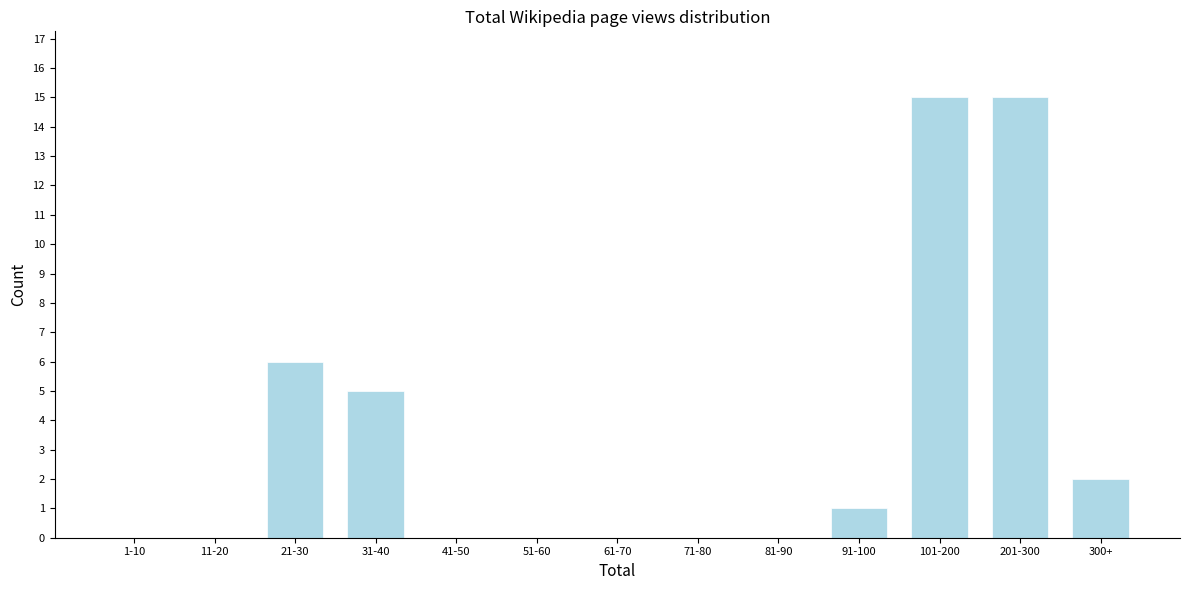

Reading left to right, list all the values displayed in this chart.

1-10=0	11-20=0	21-30=6	31-40=5	41-50=0	51-60=0	61-70=0	71-80=0	81-90=0	91-100=1	101-200=15	201-300=15	300+=2